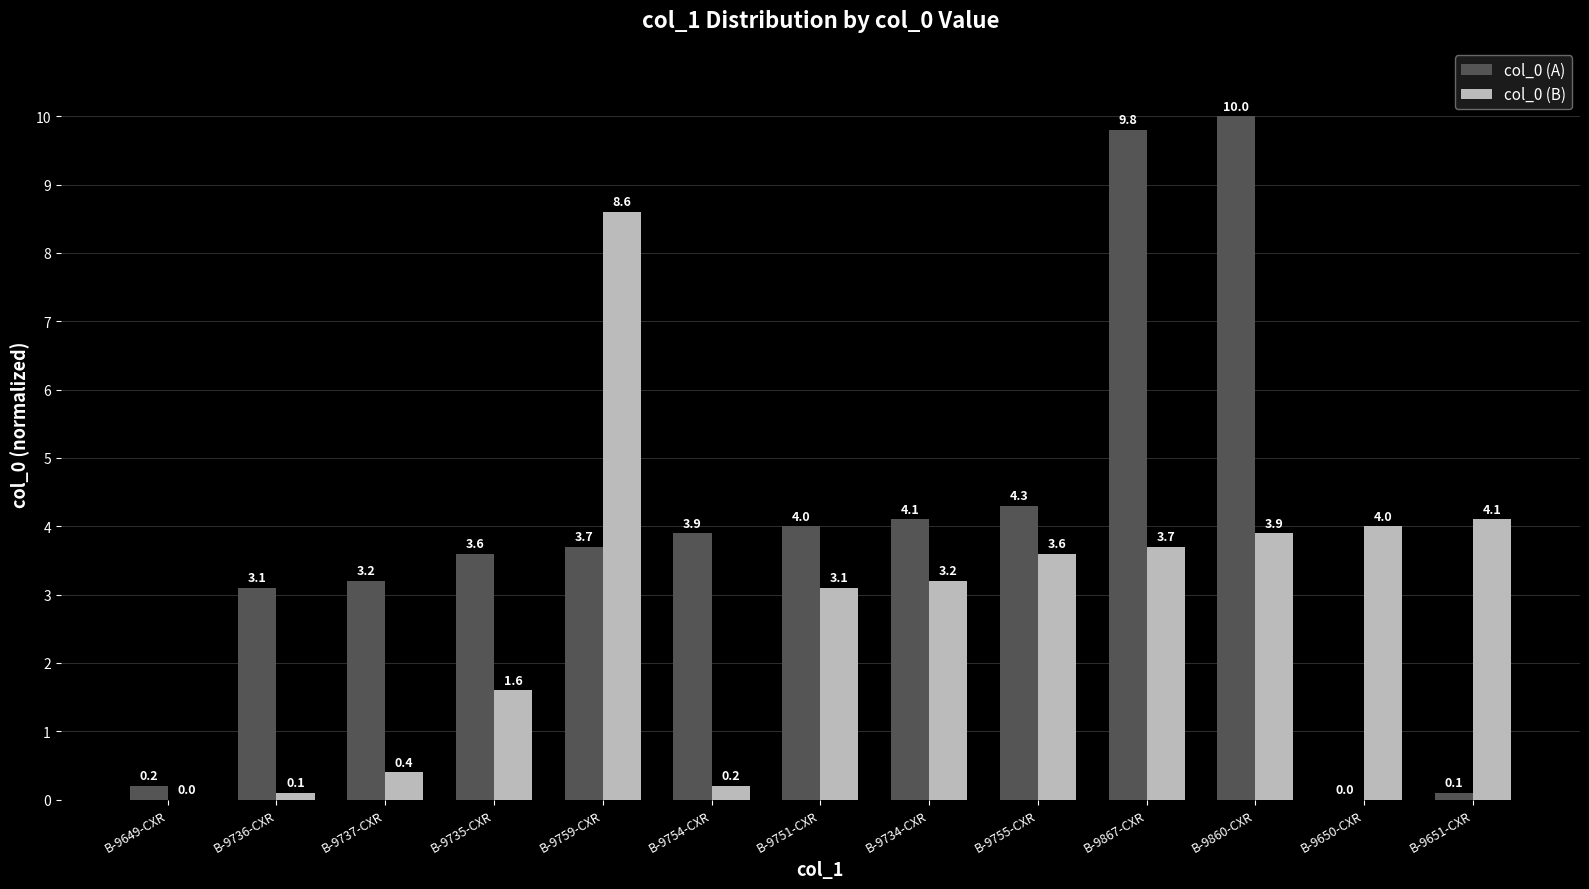

What is the greatest value displayed?

10.0